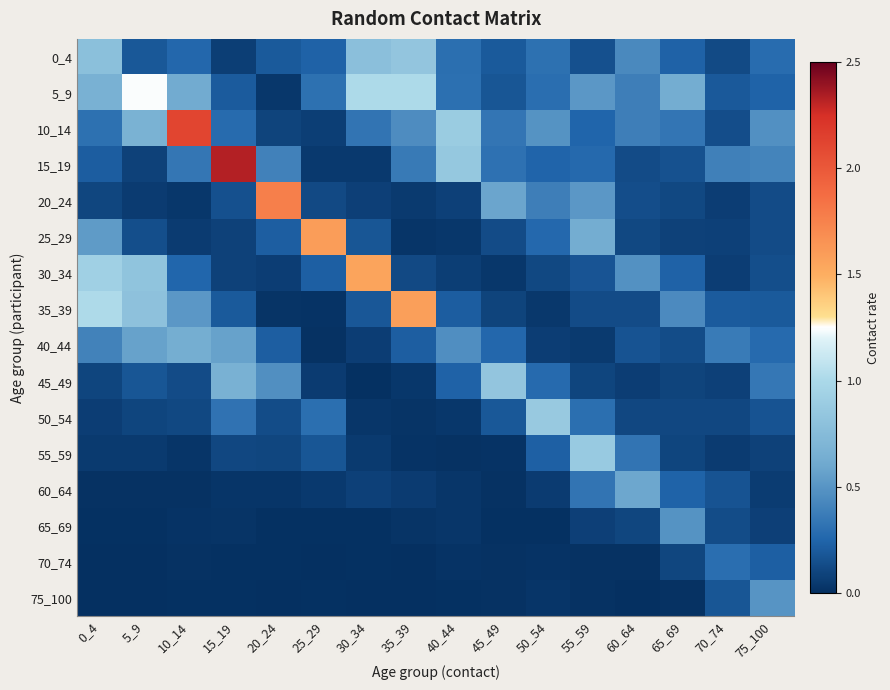

What is the total value across all series at 35_39?

4.8